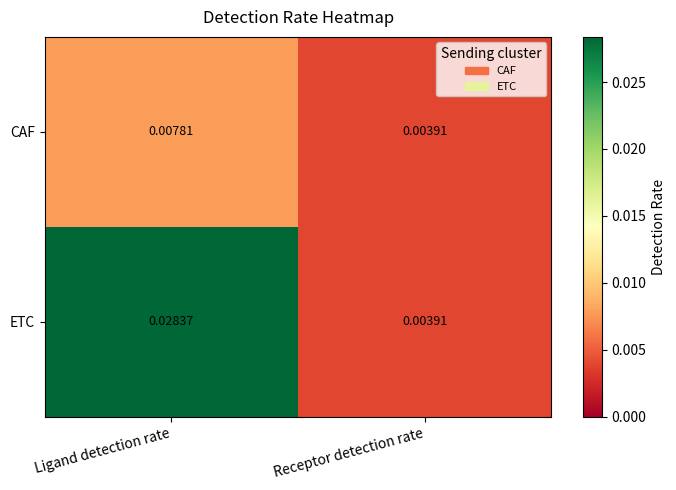

Rank the categories by ETC value from lowest to highest.

Receptor detection rate, Ligand detection rate